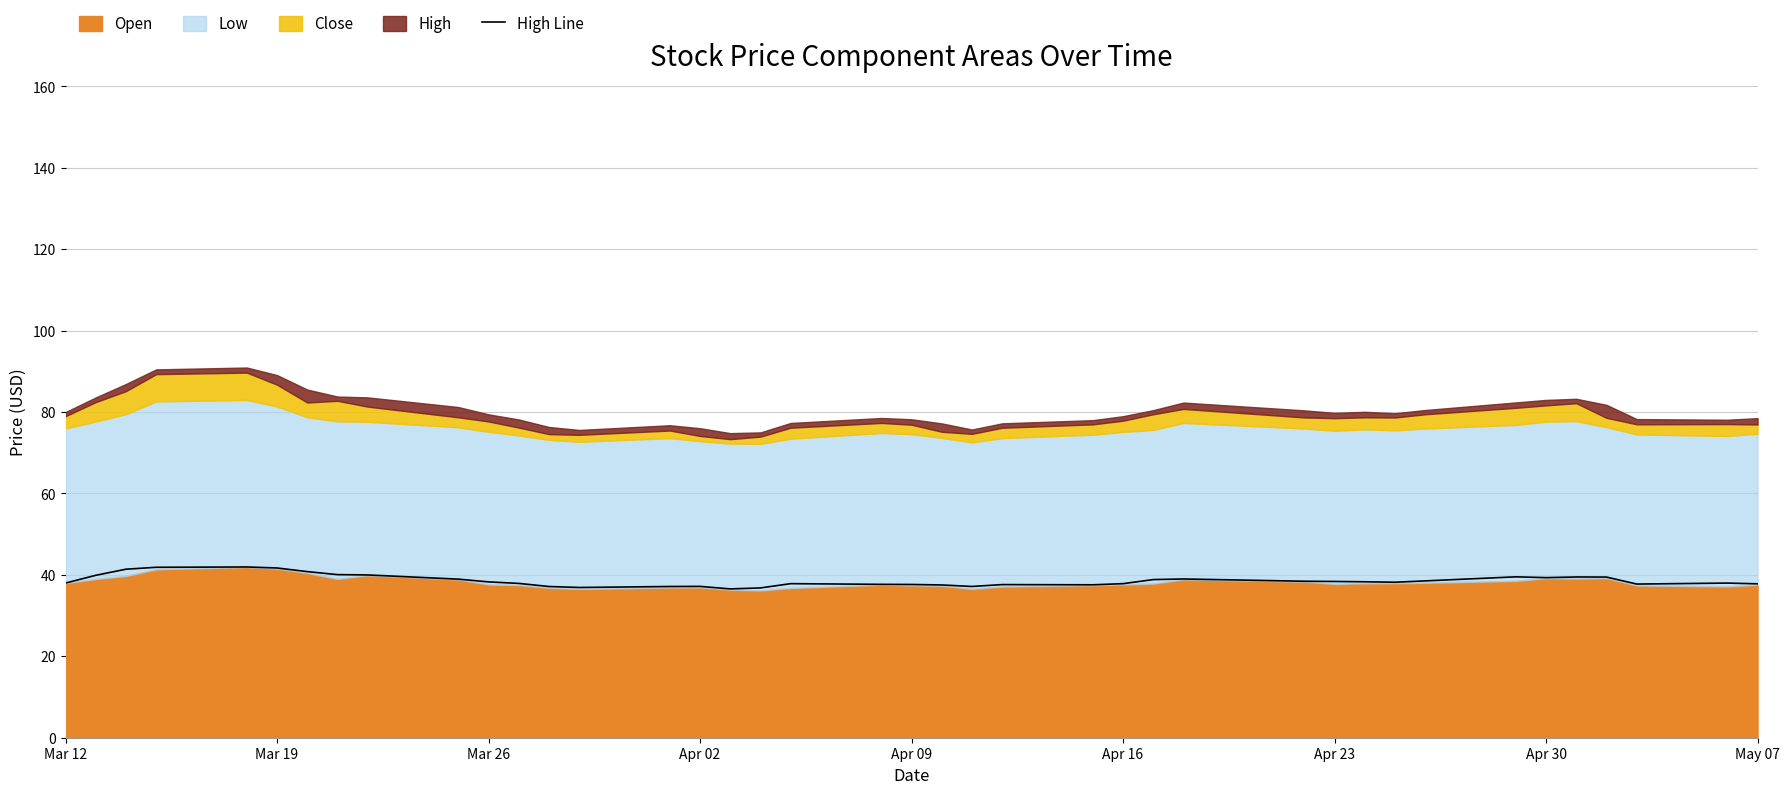

How many interior local valleys (lower than both neighbors) does the data have?

7